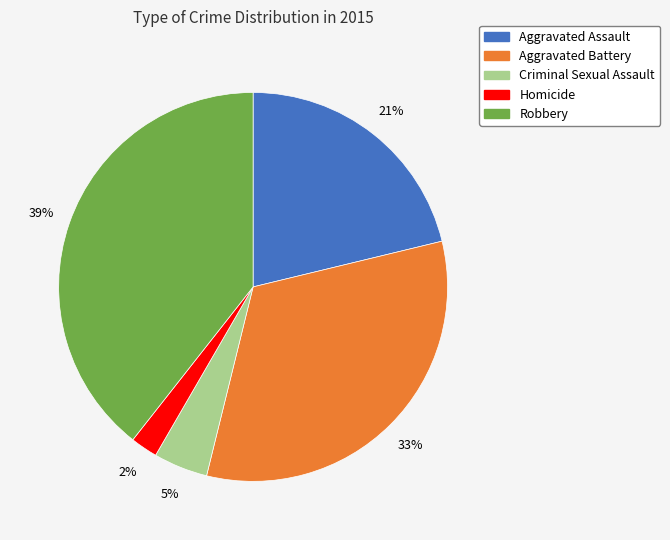

What is the largest slice in the pie chart?

Robbery